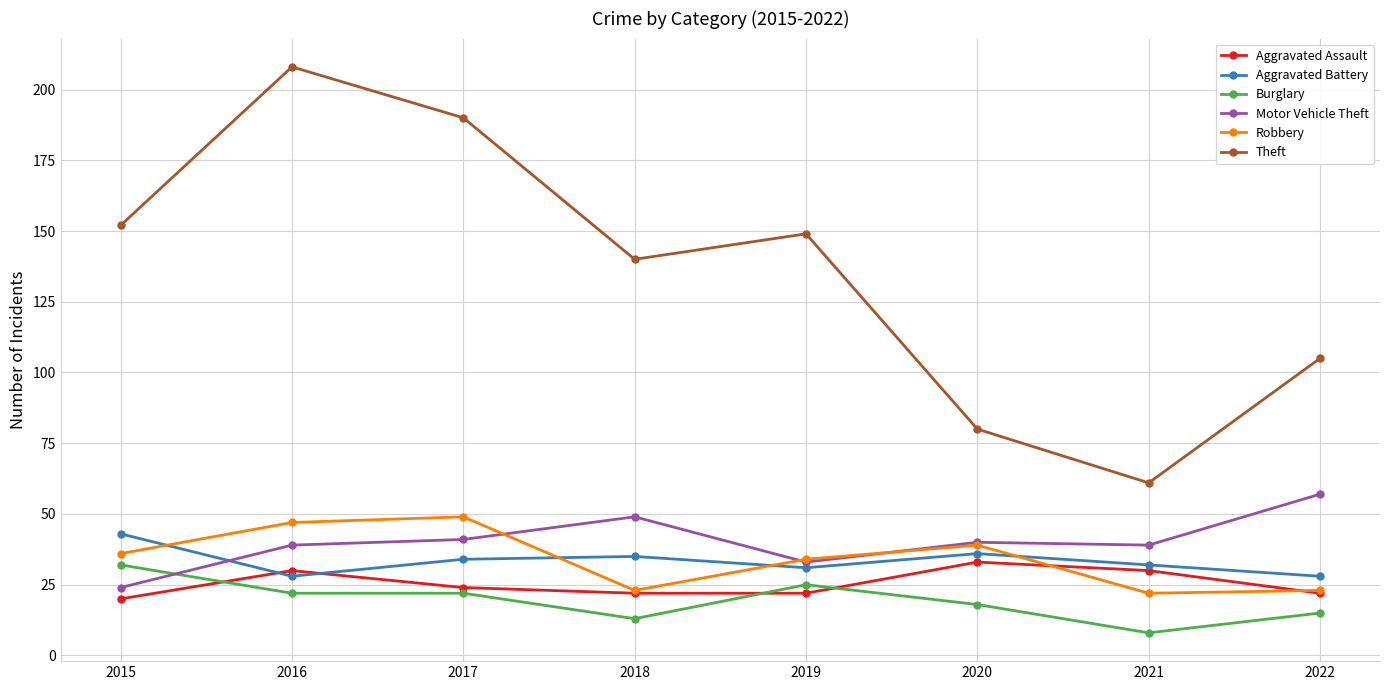

Is the value of Robbery at 2016 greater than the value of Motor Vehicle Theft at 2019?

Yes